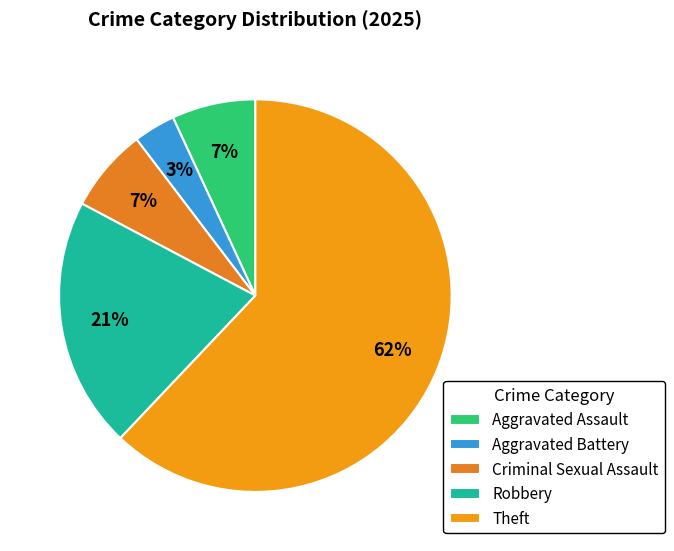

What is the majority slice?

Theft